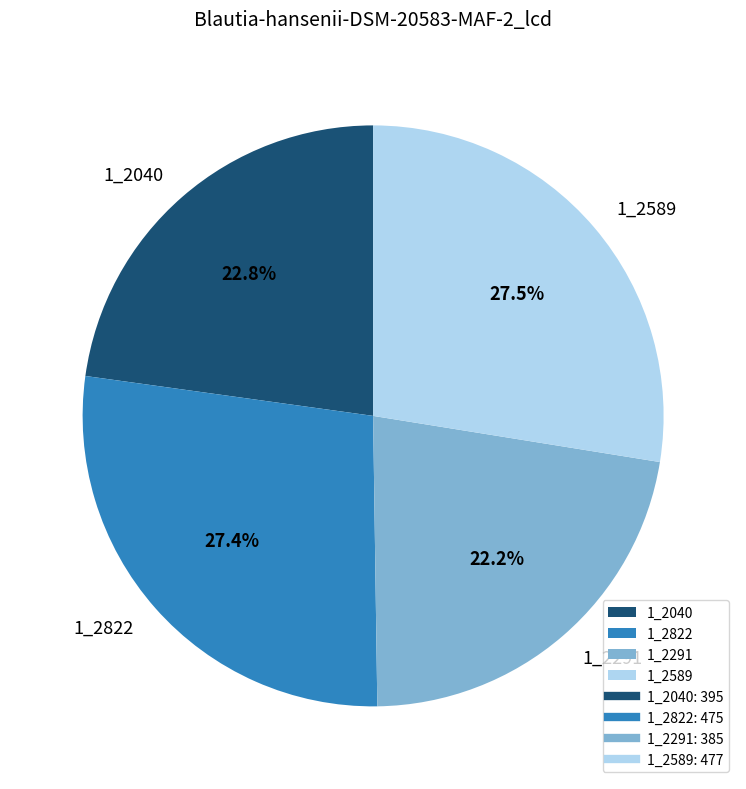

What is the ratio of the value at 1_2291 to the value at 1_2589?

0.8